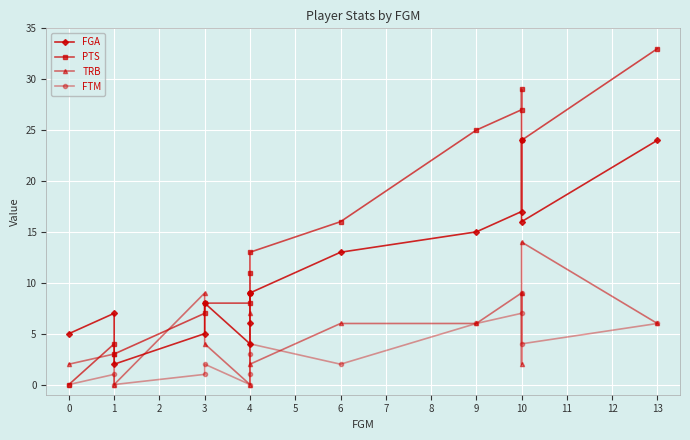

Is it true that TRB equals 14 at 3?

False